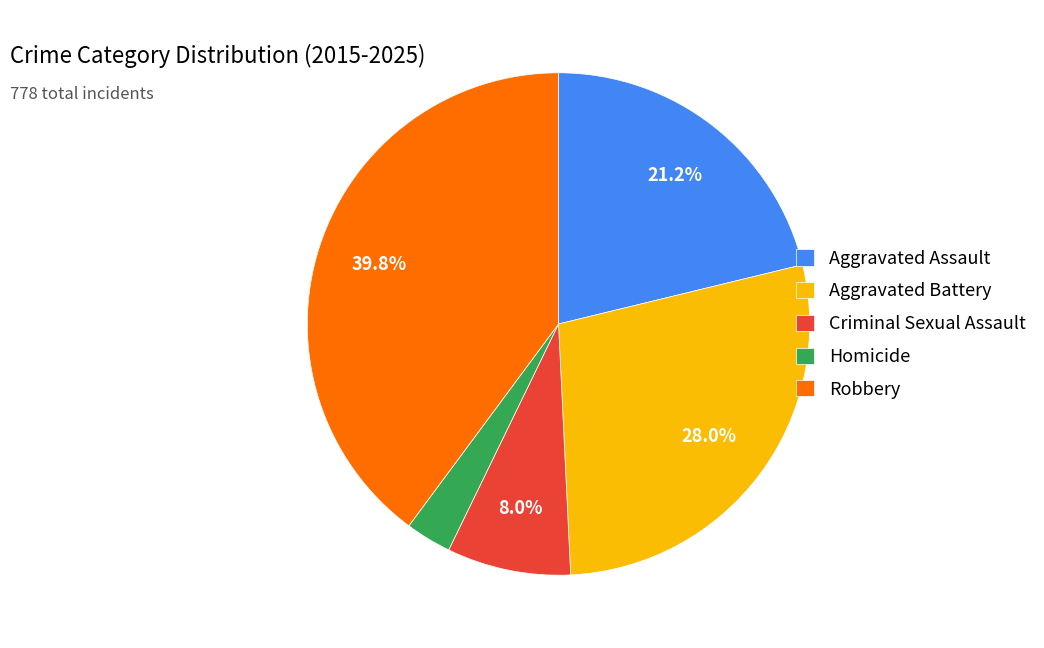

What is the ratio of the value at Aggravated Battery to the value at Aggravated Assault?

1.3